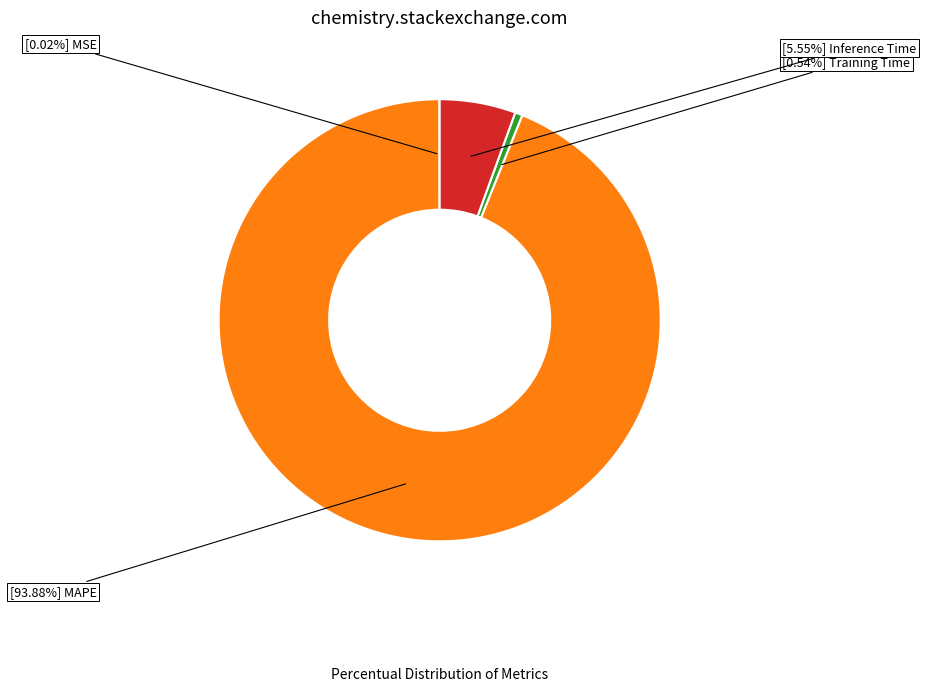

Is there a majority slice in this chart?

Yes